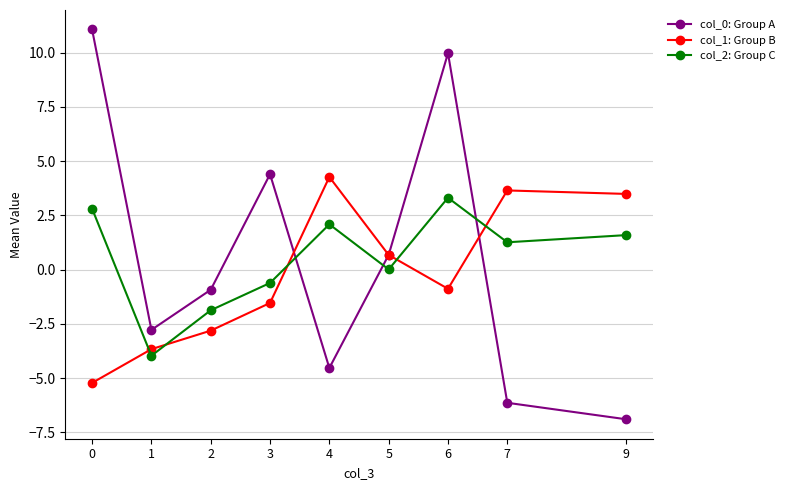

At how many categories does at least one series exceed 3?

6